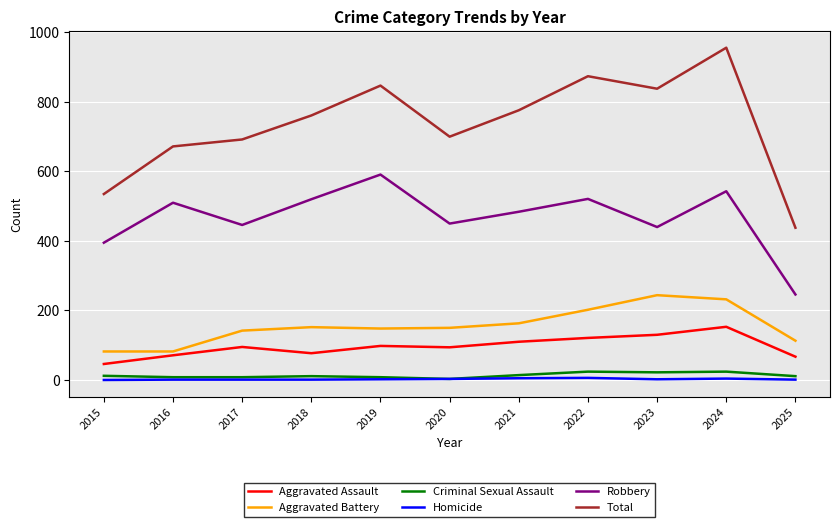

Which series has the largest total across all categories?

Total